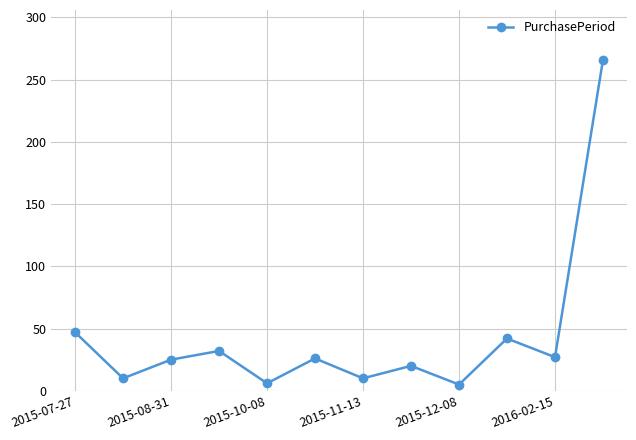

How many values are below 26?

6